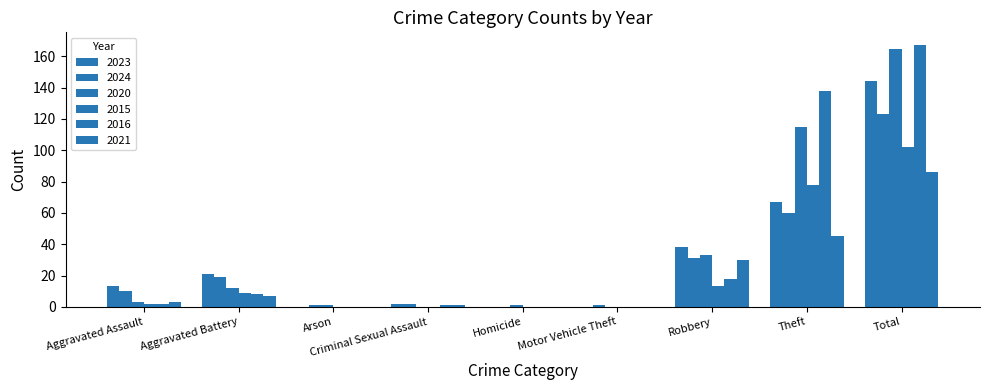

How many groups of bars are there?

9